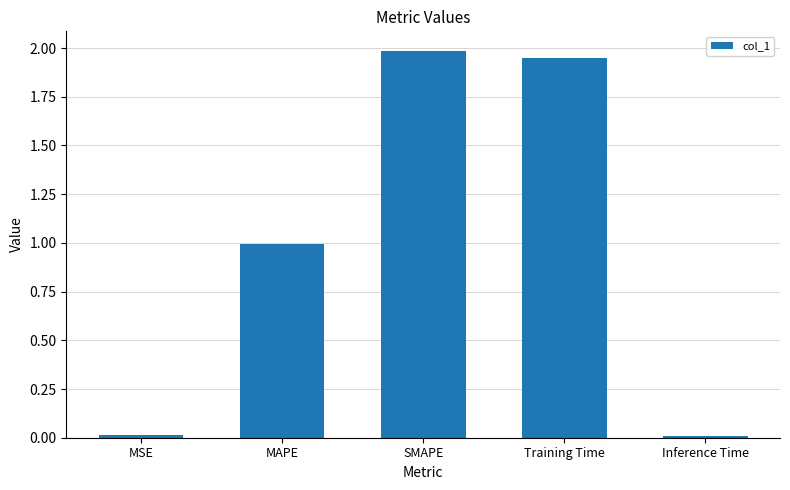

The value at MAPE is 1.0. True or false?

True